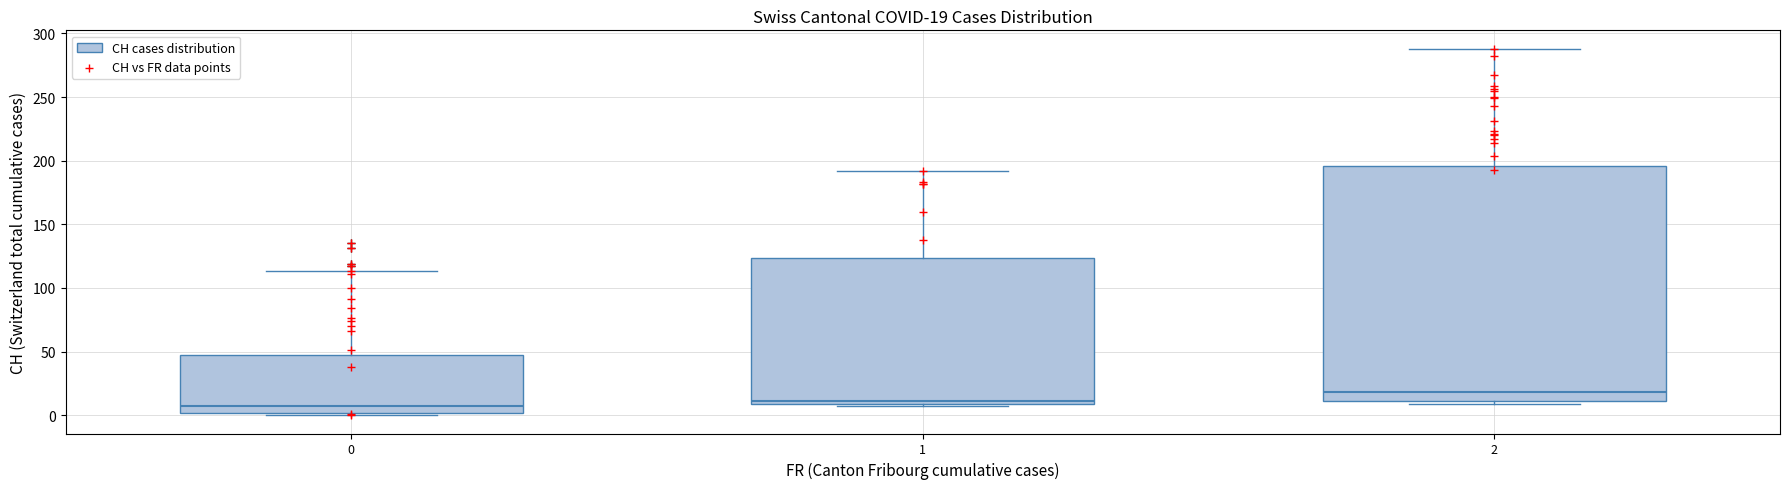

Comparing the boxes themselves (not the whiskers), which one is the tallest?

2